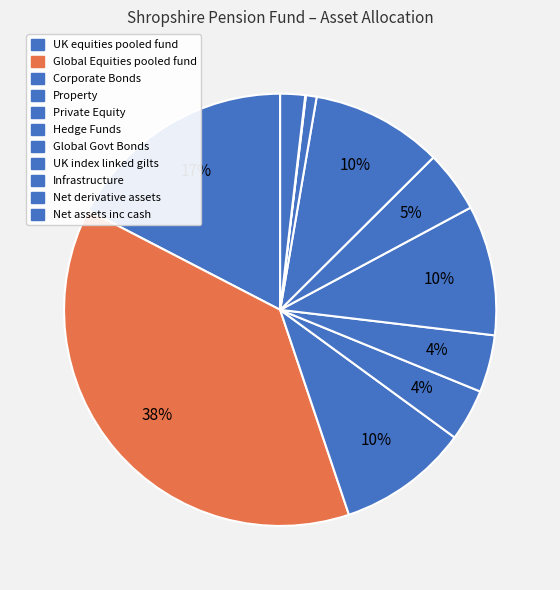

How many slices are in this pie chart?

11